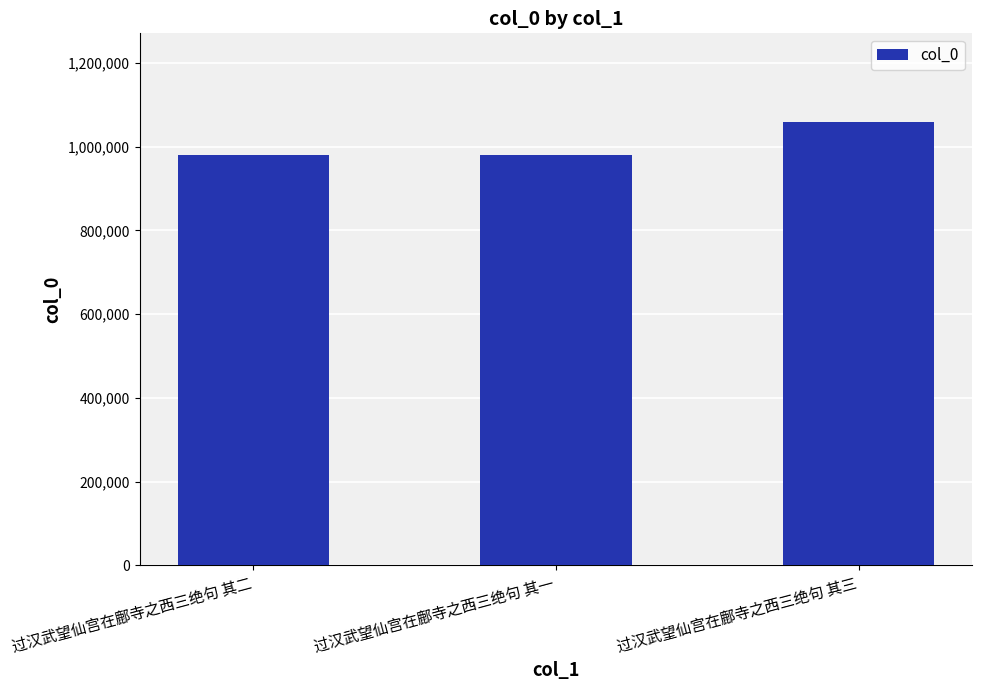

At which category does the chart reach its peak across all series?

过汉武望仙宫在鄜寺之西三绝句 其三